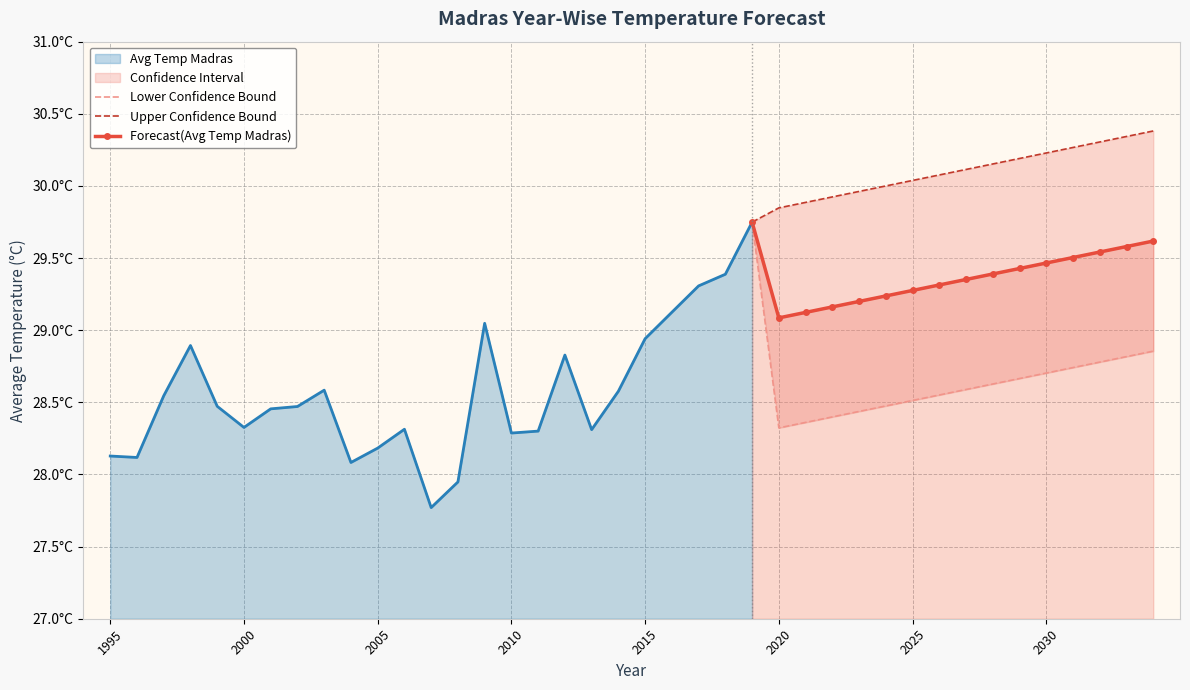

How many data points in Upper Confidence Bound are above 30?

11